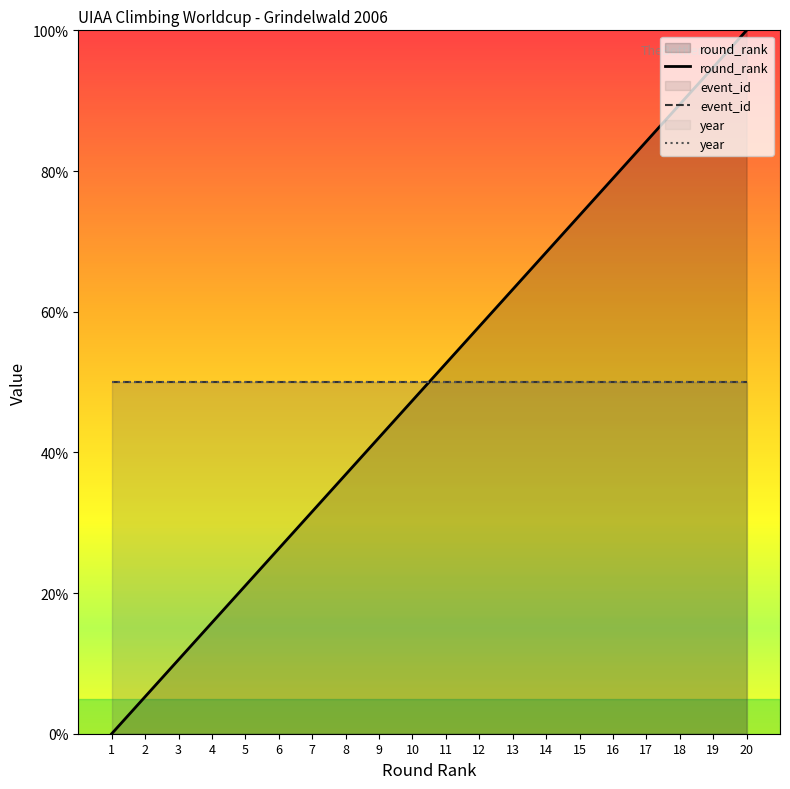

True or false: year has more than 0 interior local peaks.

False